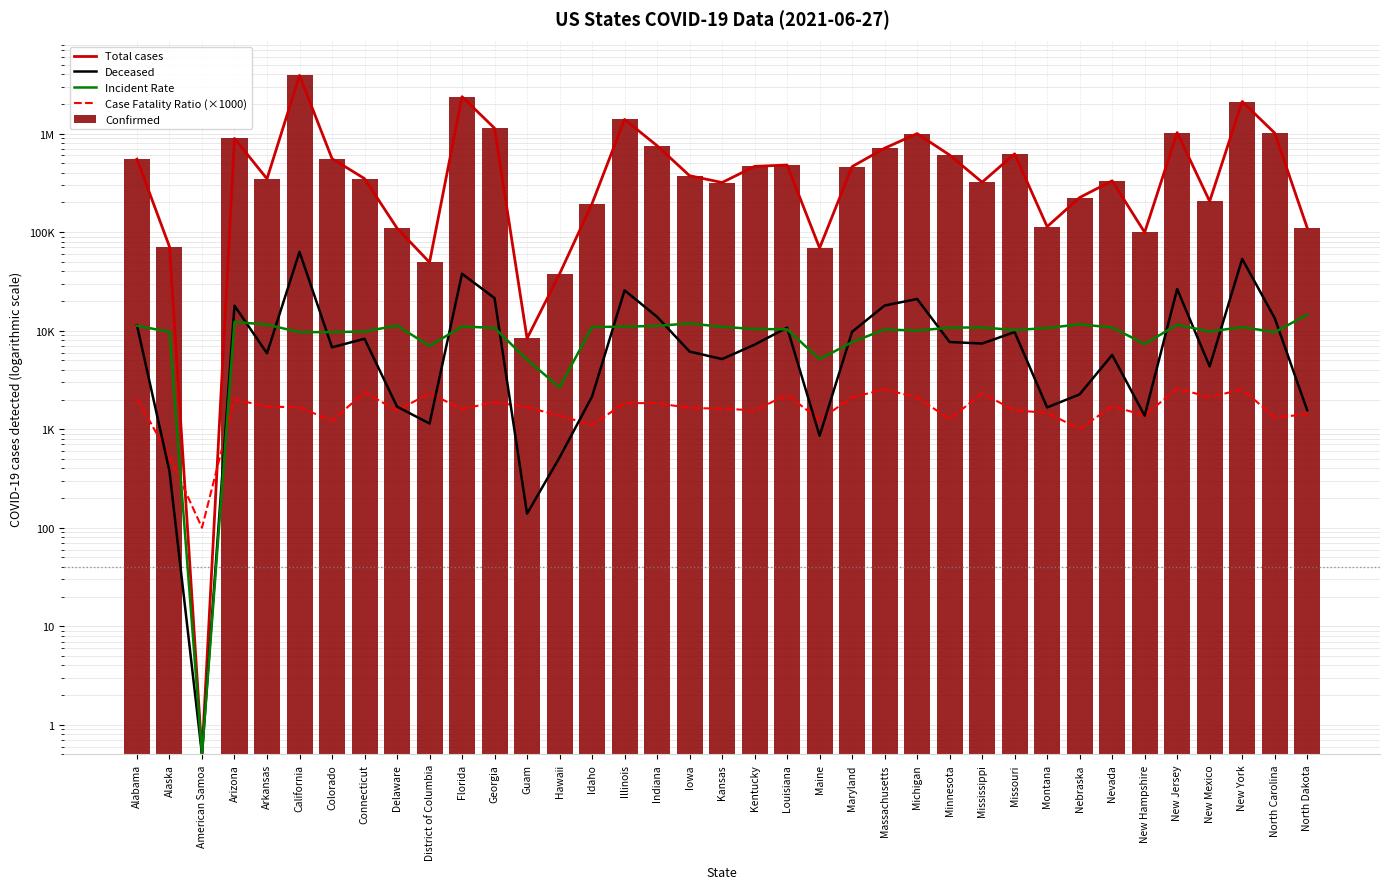

Where does the Total cases series first go above 373532?

Alabama